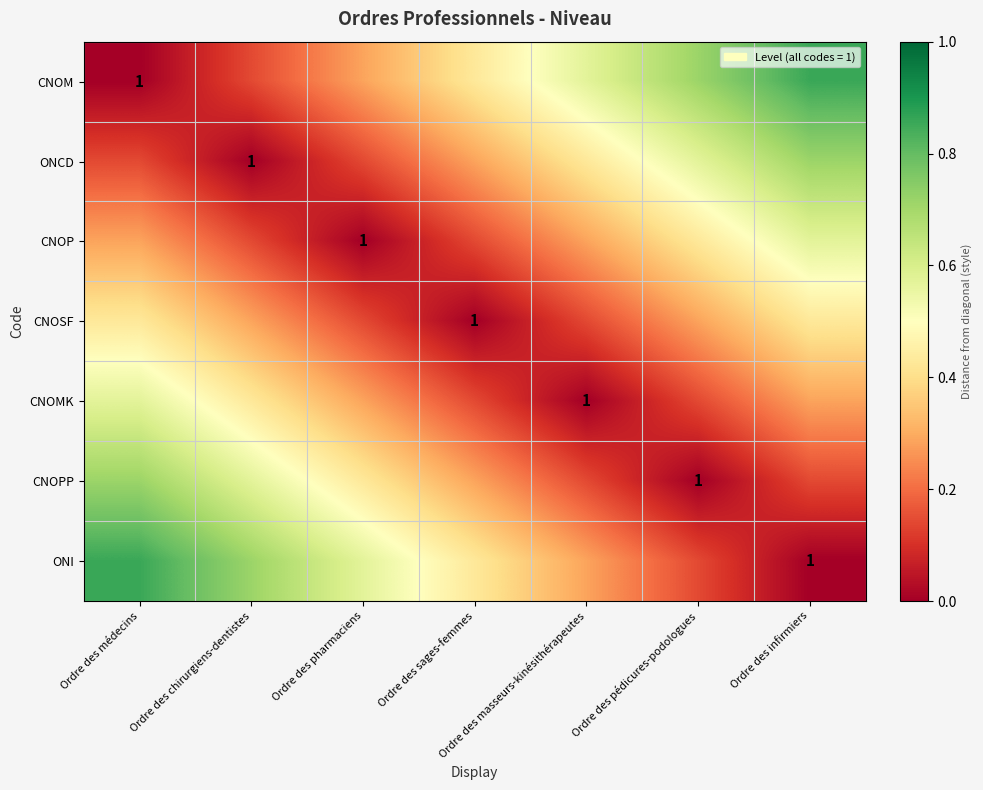

At how many categories does at least one series exceed 0?

7